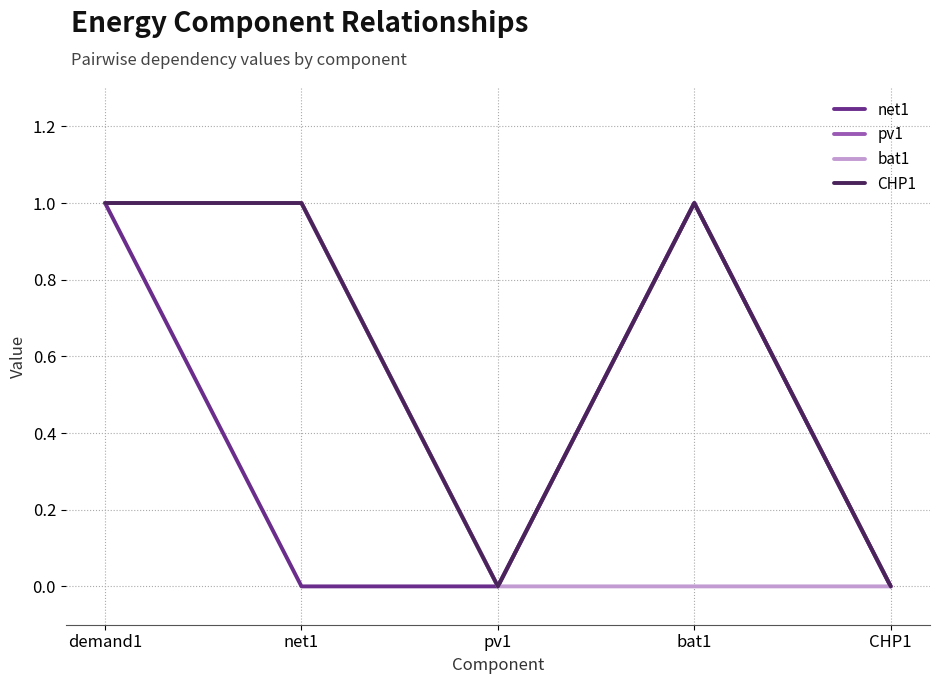

List the labels in order of net1 value, largest first.

demand1, bat1, net1, pv1, CHP1